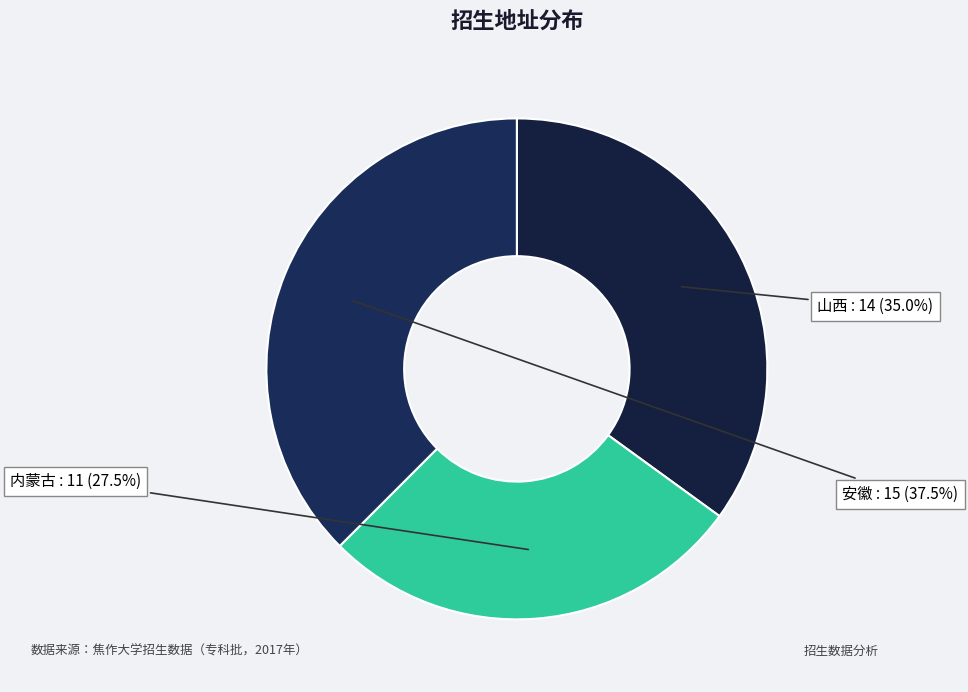

Count the number of slices in the pie.

3